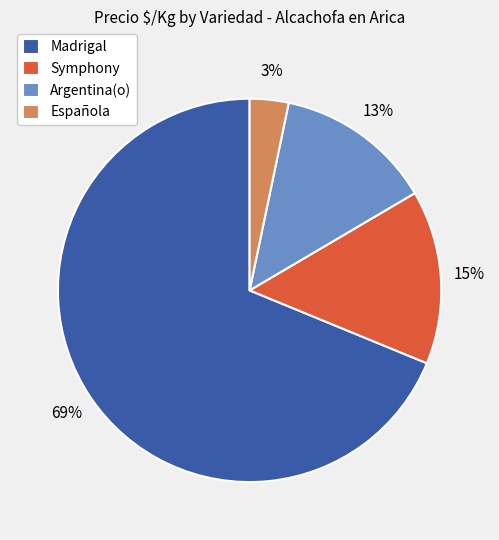

What is the ratio of the value at Argentina(o) to the value at Symphony?

0.9